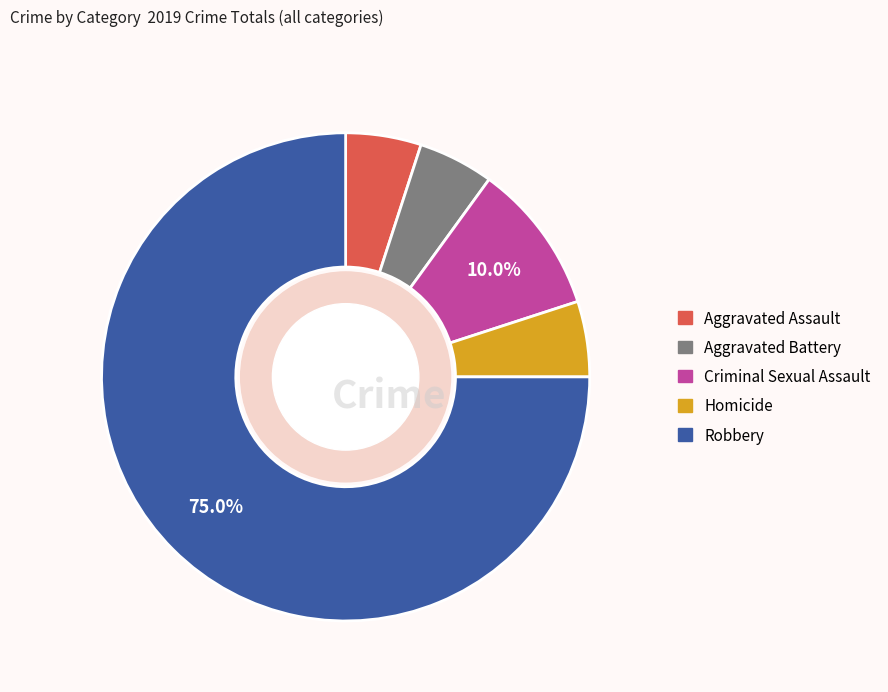

Approximately how many times larger is the value at Homicide compared to Aggravated Battery?

1.0